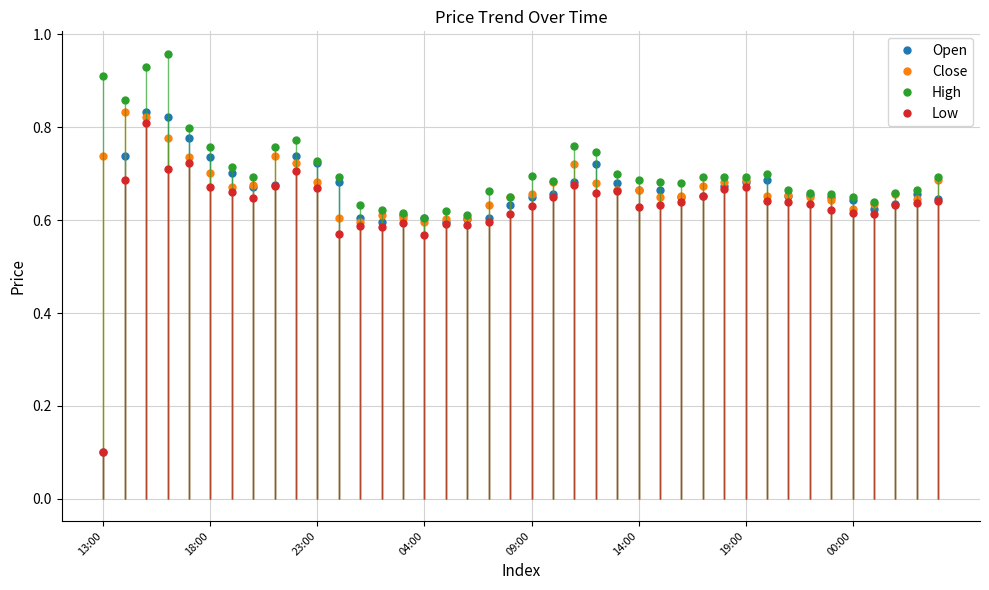

Which series has the widest spread of values?

Open